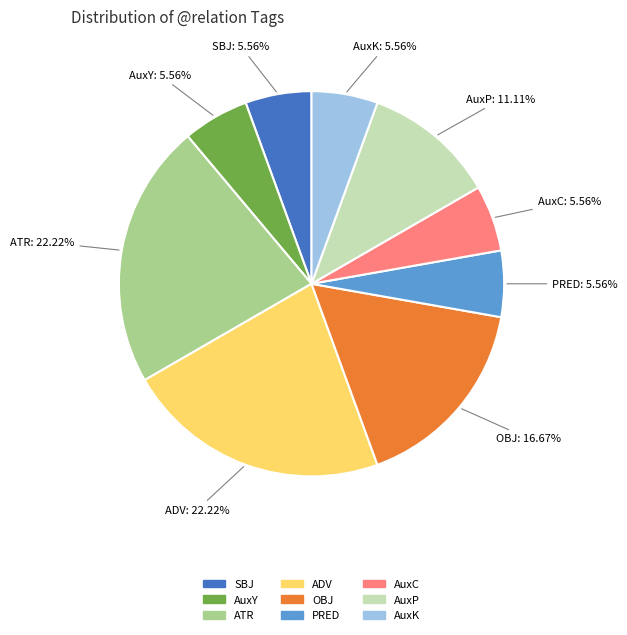

To the nearest percent, what is the combined percentage of ADV and AuxC?

28%